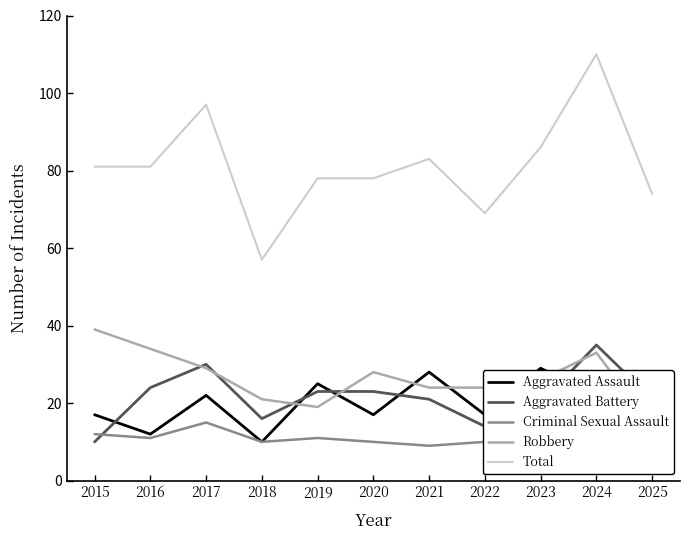

How many data points does each series have?

11